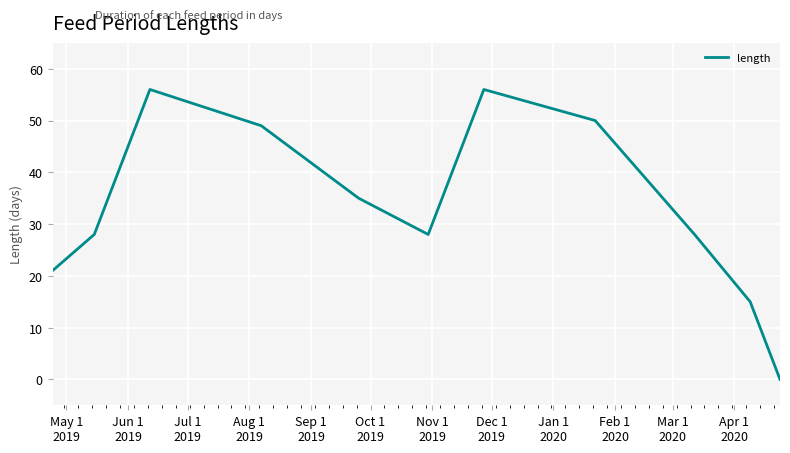

What is the maximum value shown in the chart?

56